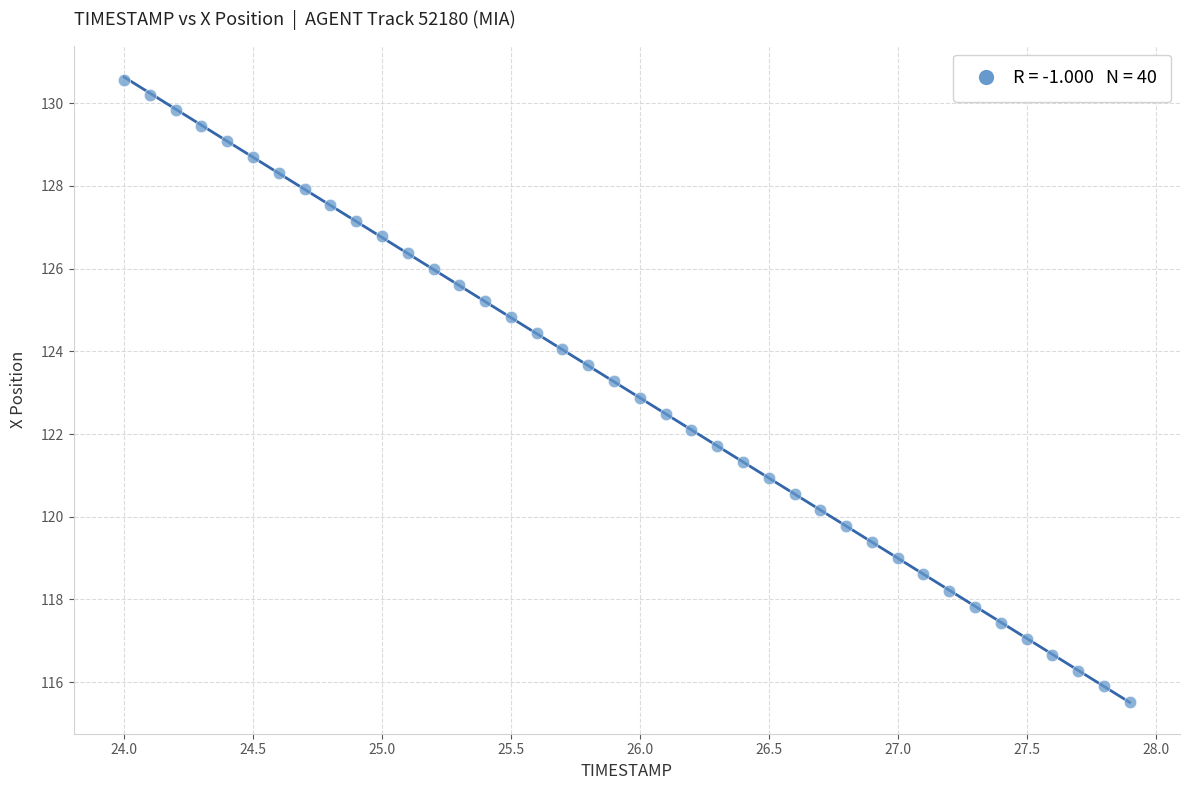

What is the range of Y values (max minus min)?

15.1